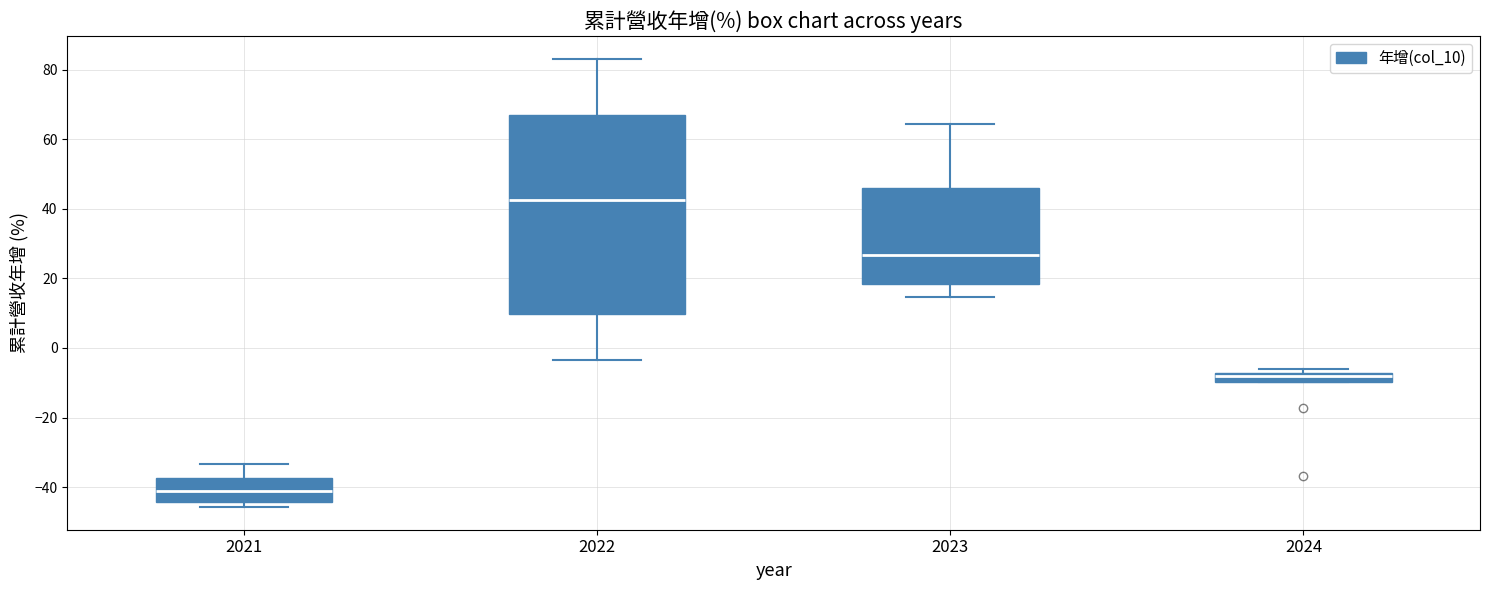

Where is the upper edge of the box at x = 2023 on the y-axis? The values are not printed on the chart, so give them approximately, as read against the axis.

46